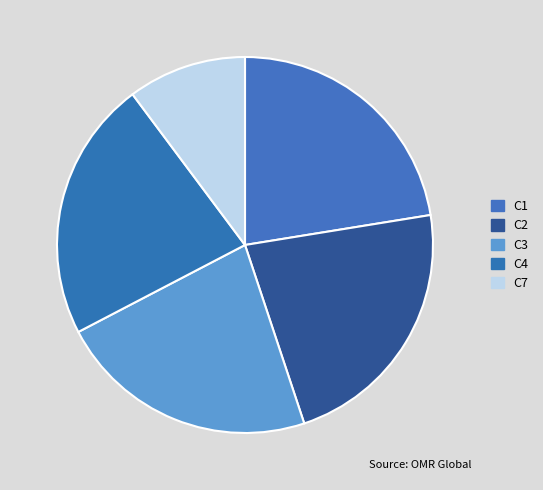

The C4 slice represents 22% of the pie. True or false?

True